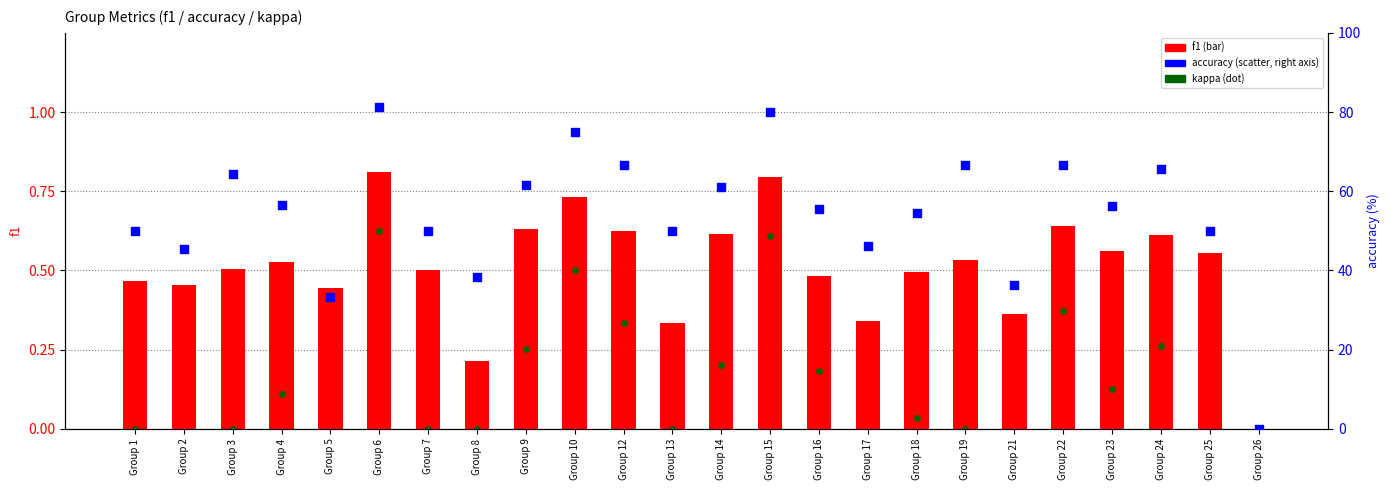

Which series has the widest spread of Y values?

accuracy